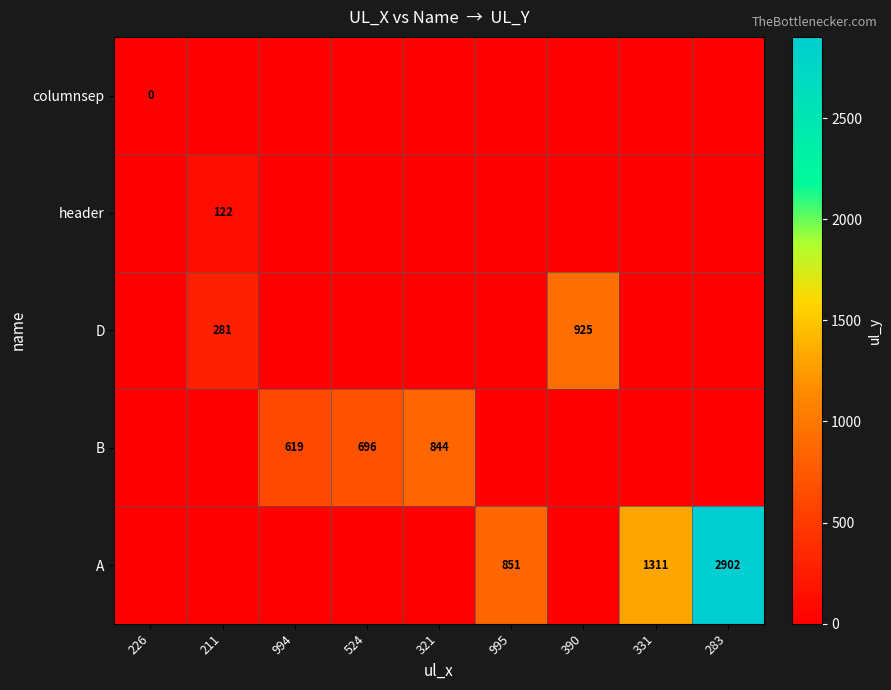

What is the total value across all series at 211?

403